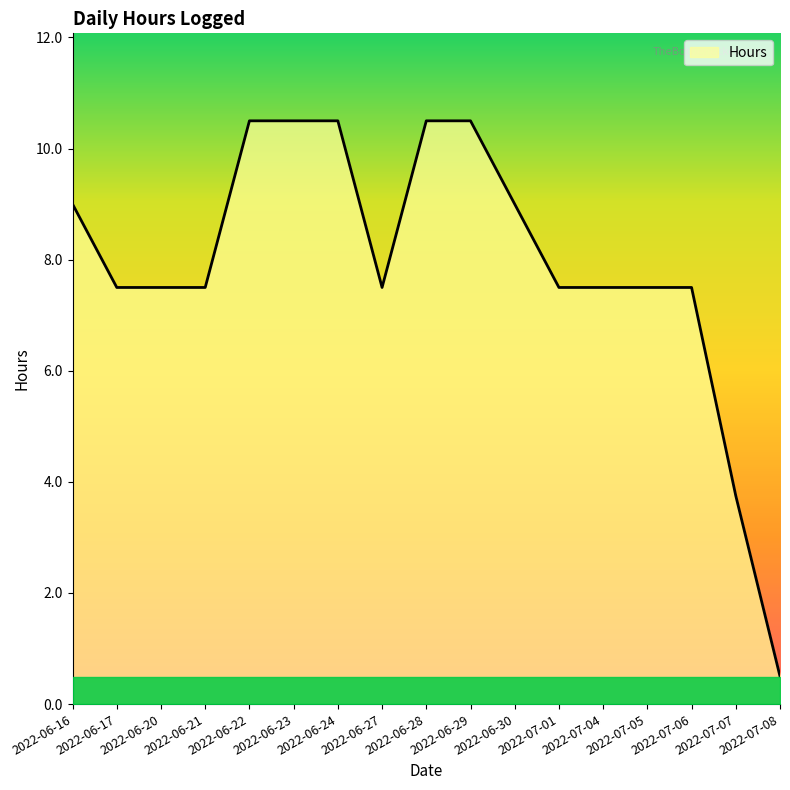

At which label is the value closest to 5?

2022-07-07